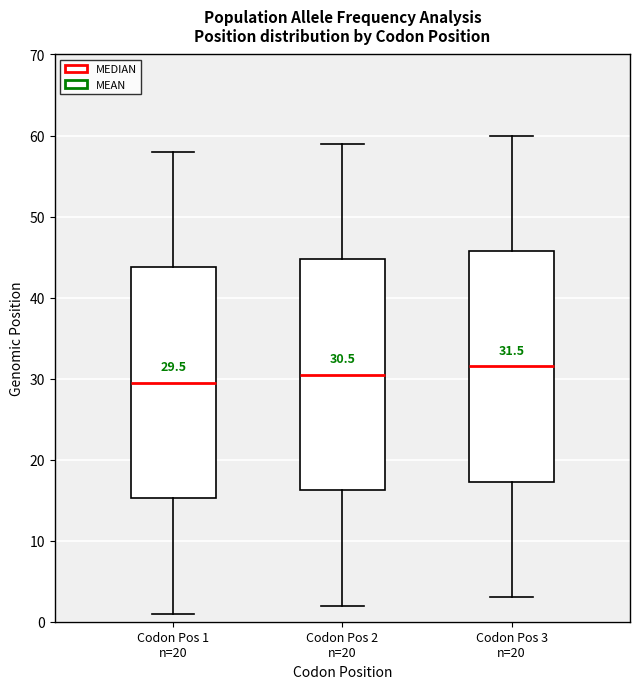

Which box's median line is the highest?

Codon Pos 3 n=20